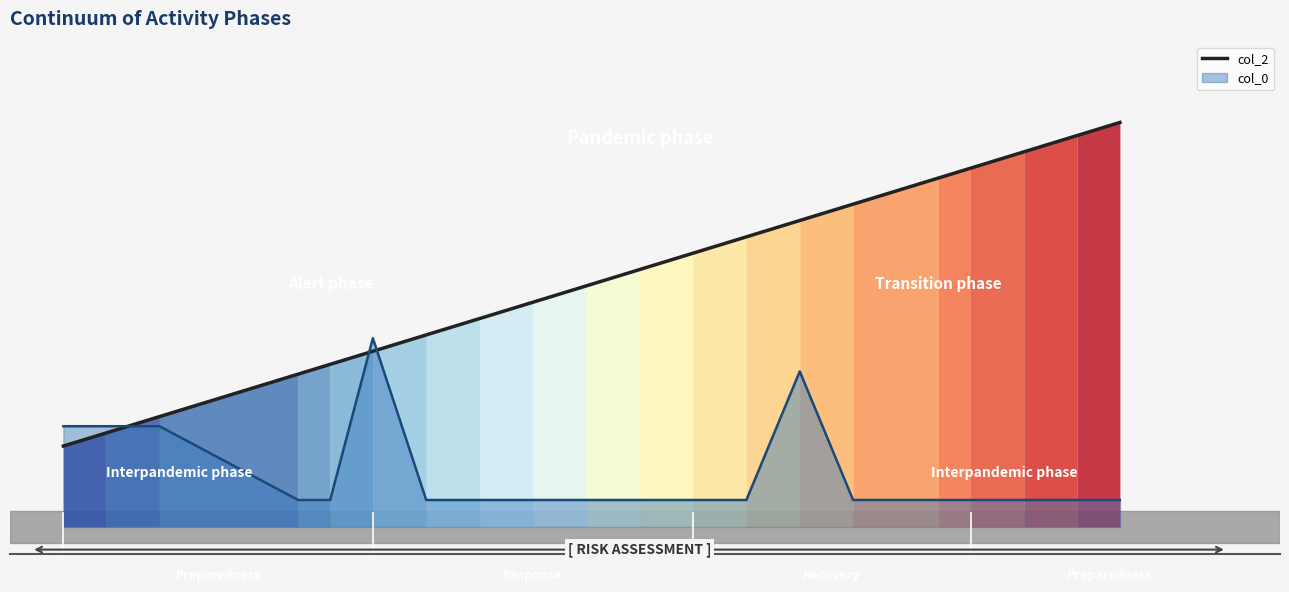

The value at 12 is 2.1. True or false?

False